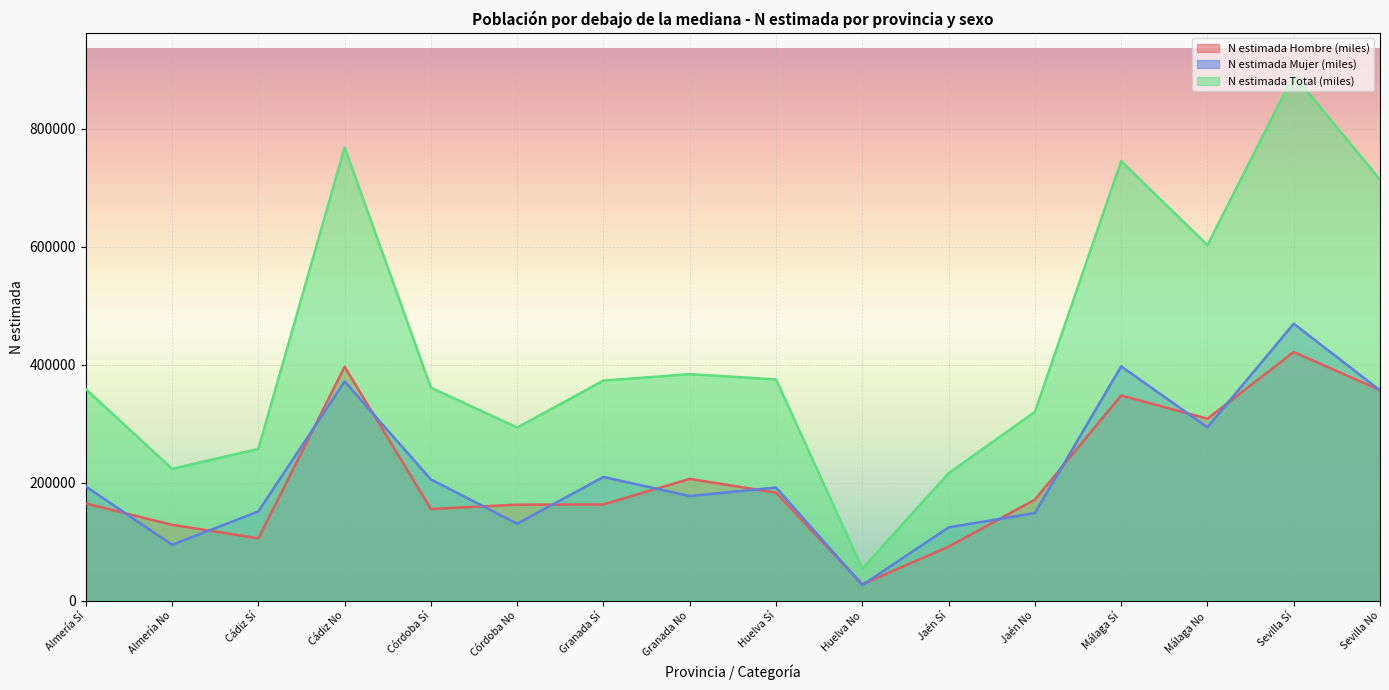

True or false: N estimada Total (miles) and N estimada Hombre (miles) cross at least once.

False